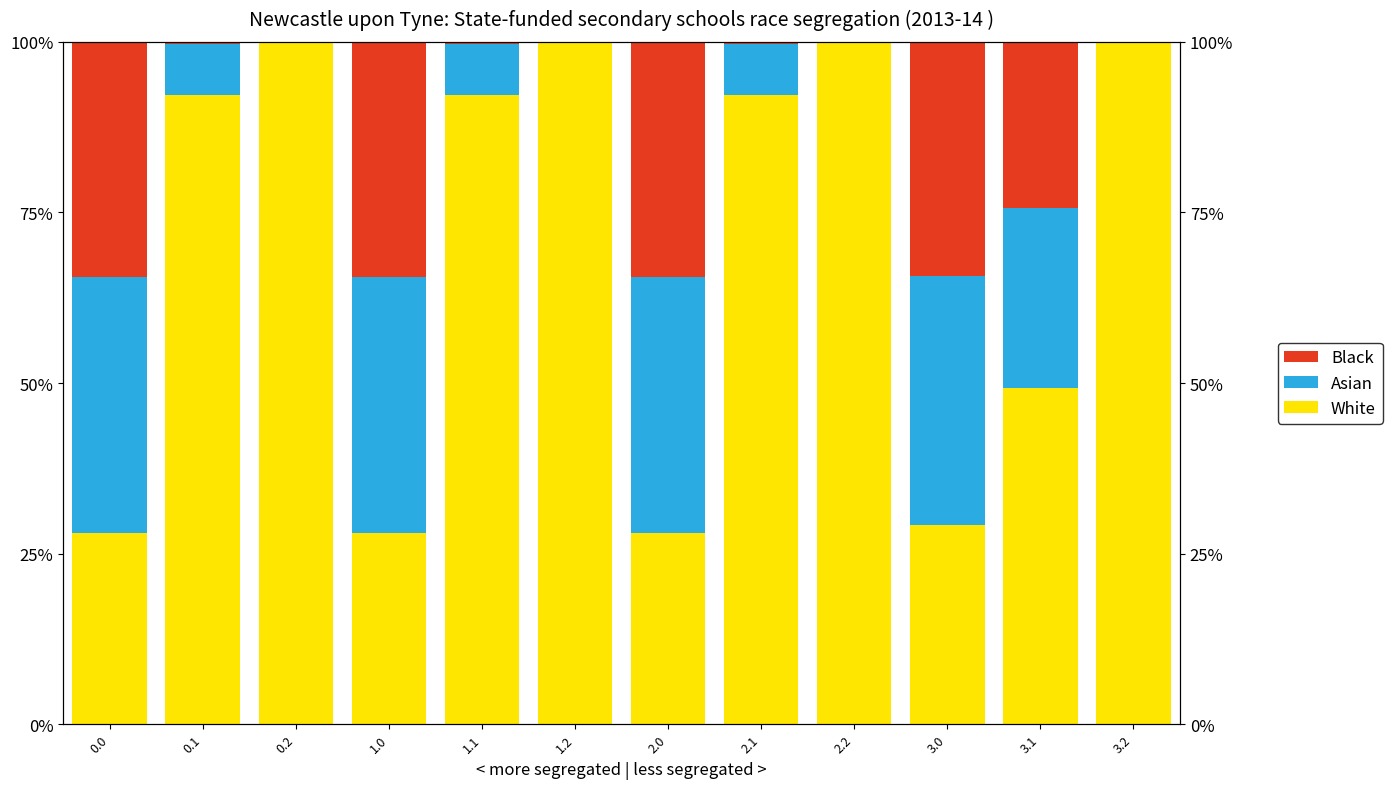

Reading left to right, list all the values displayed in this chart.

White: 0.0=28.0	0.1=92.3	0.2=100.0	1.0=28.0	1.1=92.3	1.2=100.0	2.0=28.0	2.1=92.3	2.2=100.0	3.0=29.2	3.1=49.3	3.2=100.0
Asian: 0.0=37.4	0.1=7.4	0.2=0.0	1.0=37.4	1.1=7.4	1.2=0.0	2.0=37.4	2.1=7.4	2.2=0.0	3.0=36.5	3.1=26.3	3.2=0.0
Black: 0.0=34.5	0.1=0.3	0.2=0.0	1.0=34.5	1.1=0.3	1.2=0.0	2.0=34.5	2.1=0.3	2.2=0.0	3.0=34.3	3.1=24.4	3.2=0.0